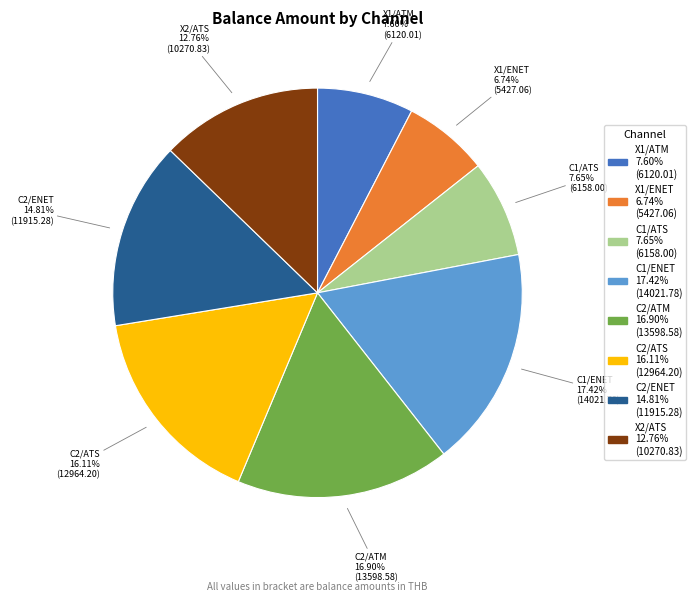

To the nearest percent, what portion does C1/ATS represent?

8%